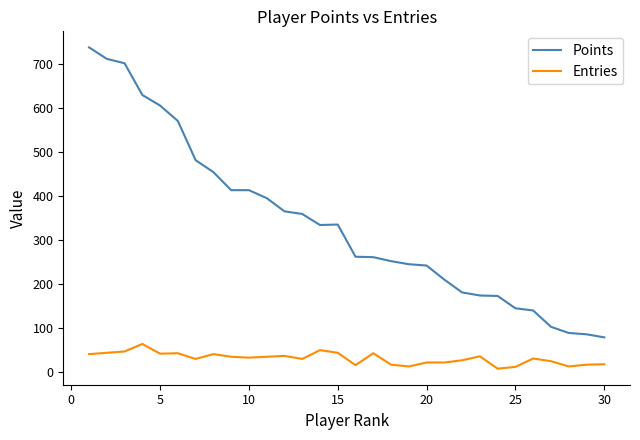

Which series has the widest spread of values?

Points